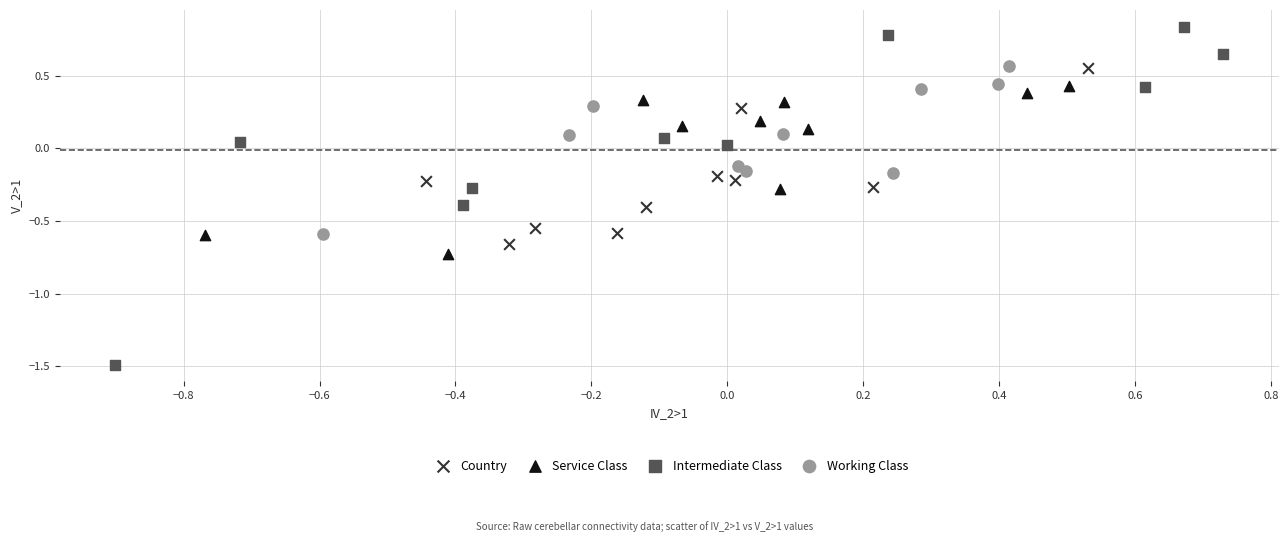

Which series contains the highest Y value?

Intermediate Class